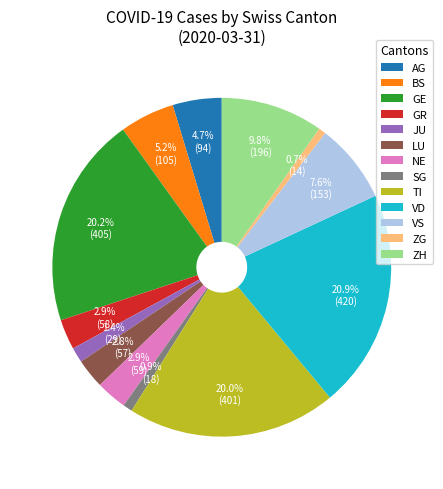

To the nearest percent, what is the combined percentage of VD and TI?

41%